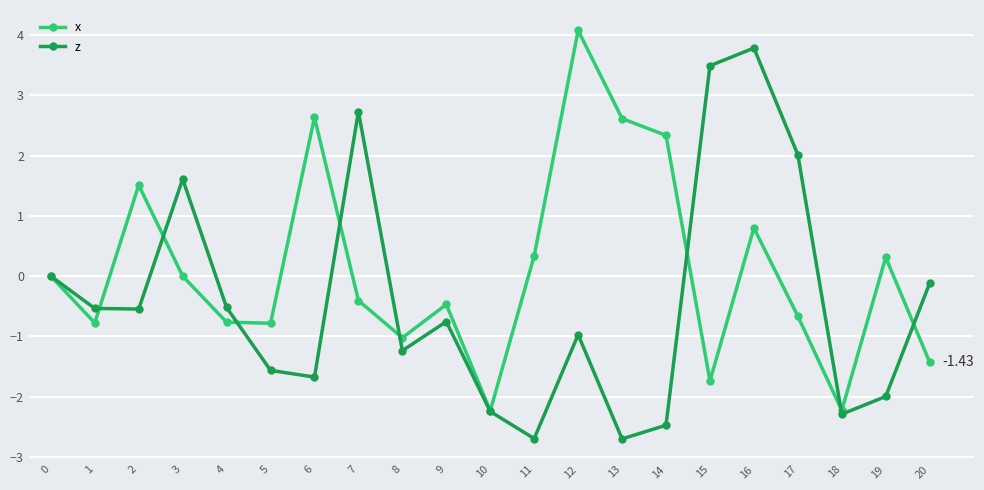

How many data points does each series have?

21